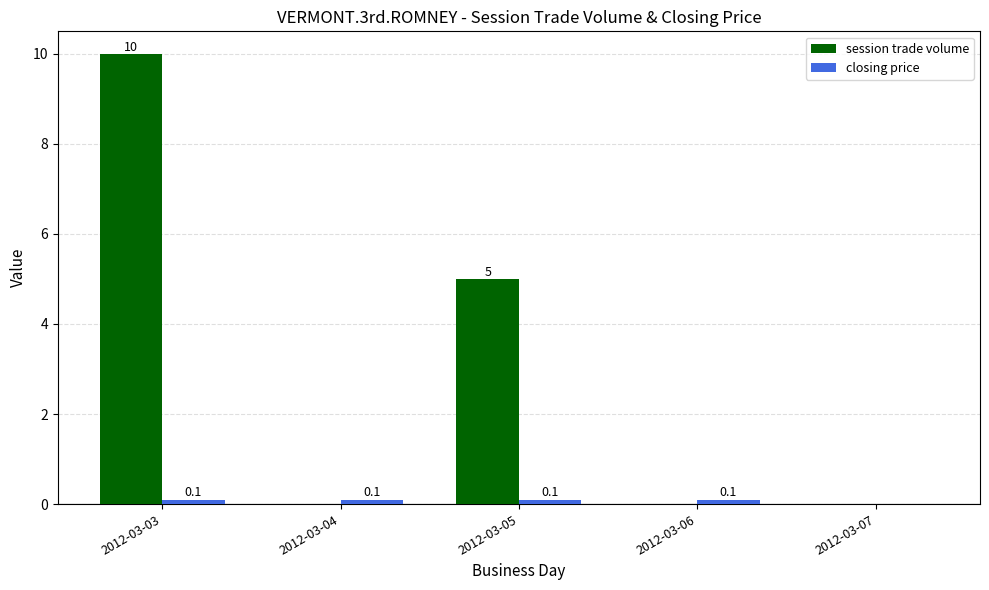

What value does the session trade volume series have at 2012-03-03?

10.0